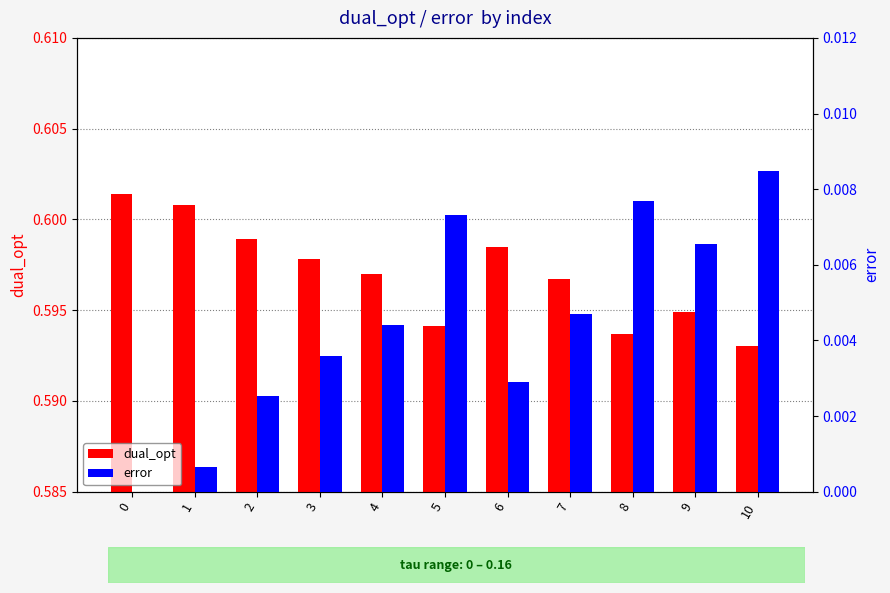

Rank the categories by error value from lowest to highest.

0, 1, 2, 6, 3, 4, 7, 9, 5, 8, 10